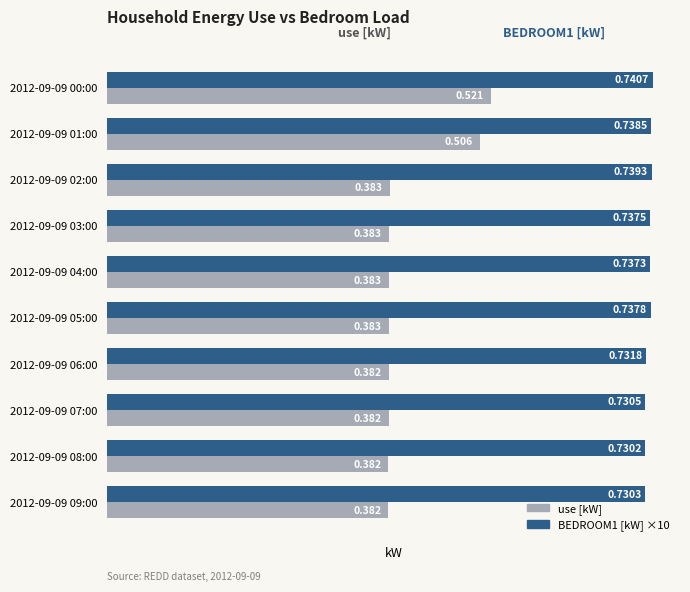

Which series has the largest range (max minus min)?

use [kW]